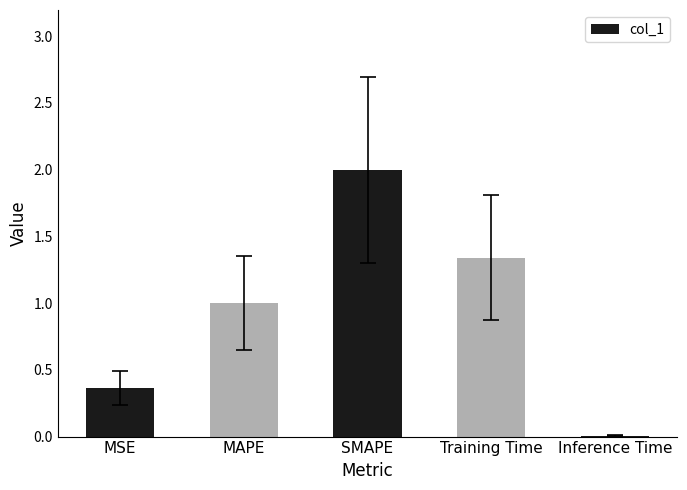

Which has a higher value, MAPE or Training Time?

Training Time